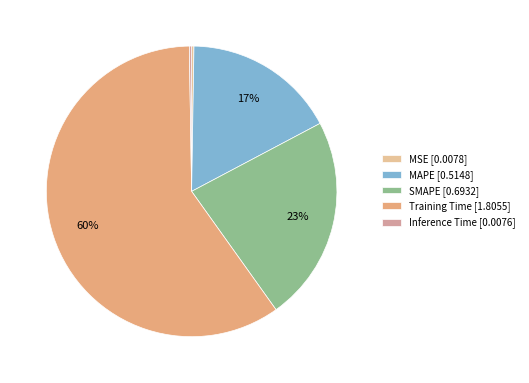

Does any single category account for the majority?

Yes